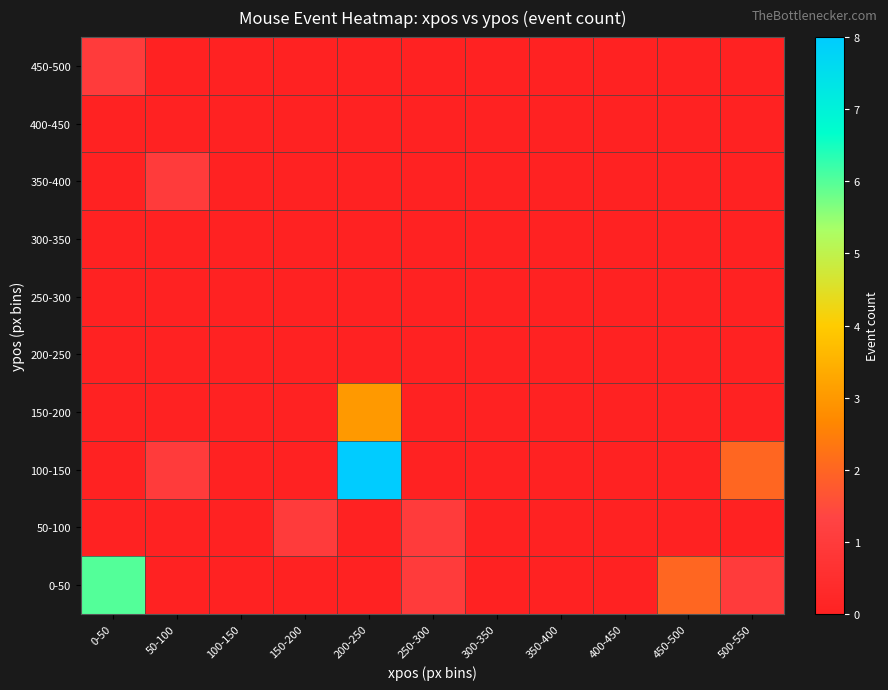

At how many categories does at least one series exceed 6?

1